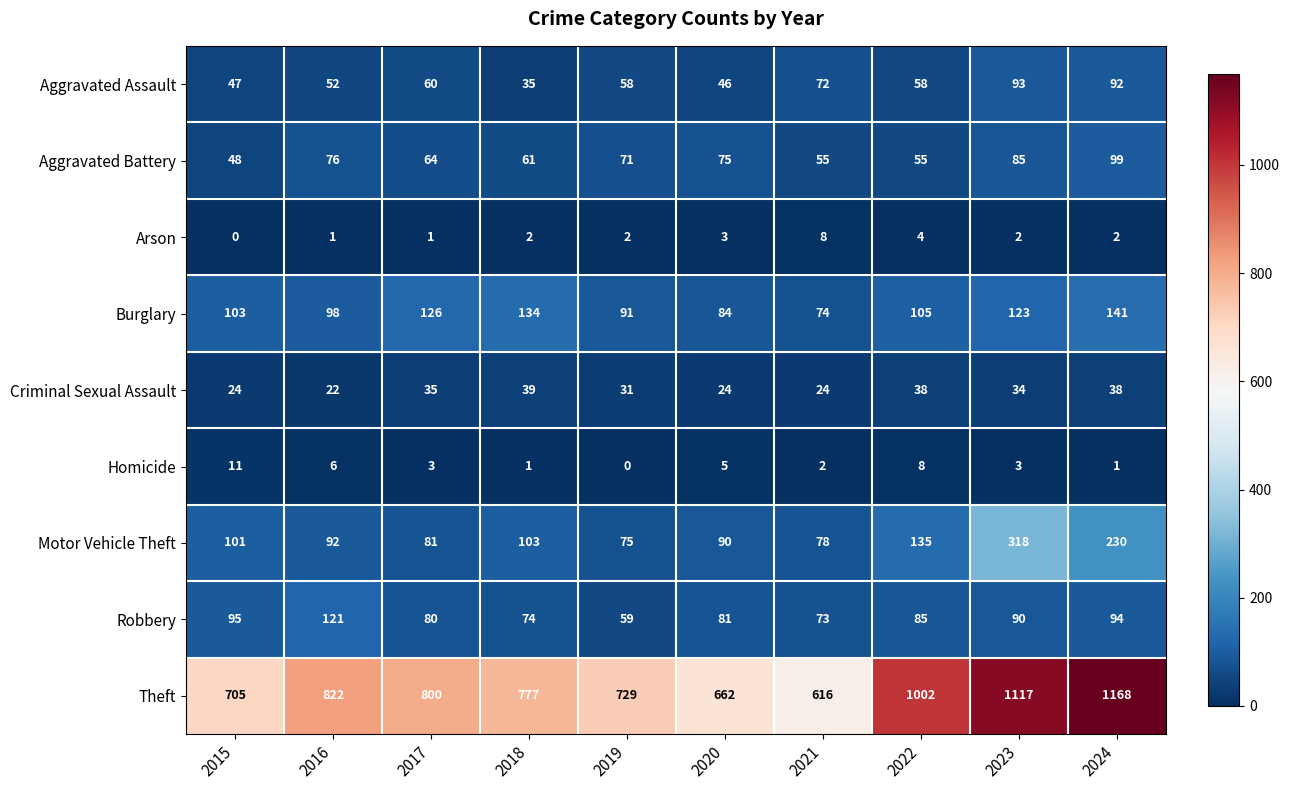

Is it true that Robbery equals 73 at 2021?

True